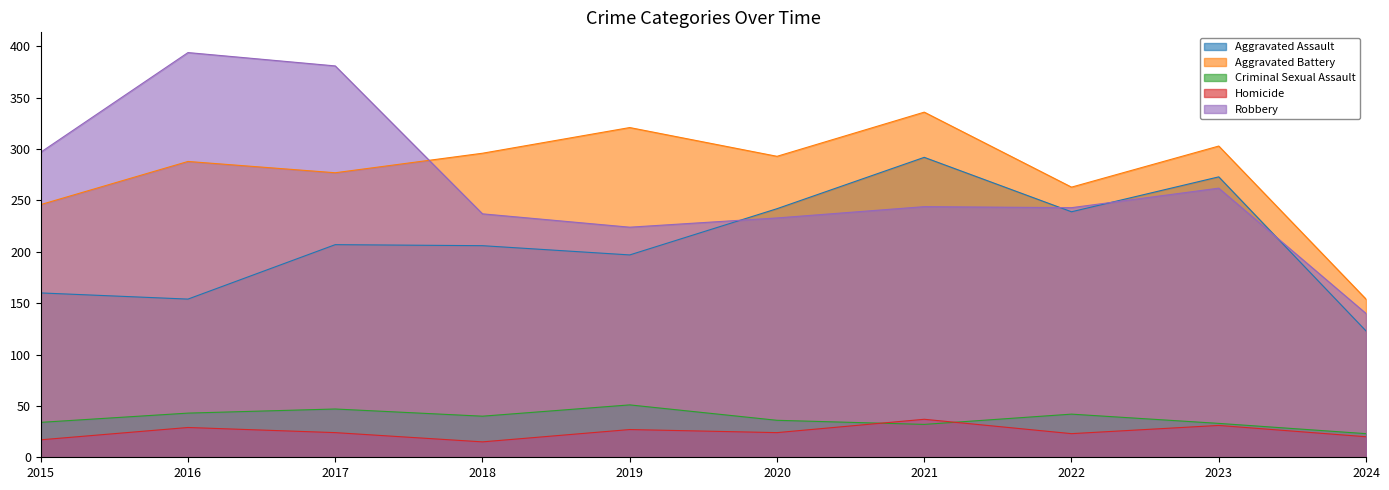

In Robbery, how many points are lower than both neighbors (excluding endpoints)?

2